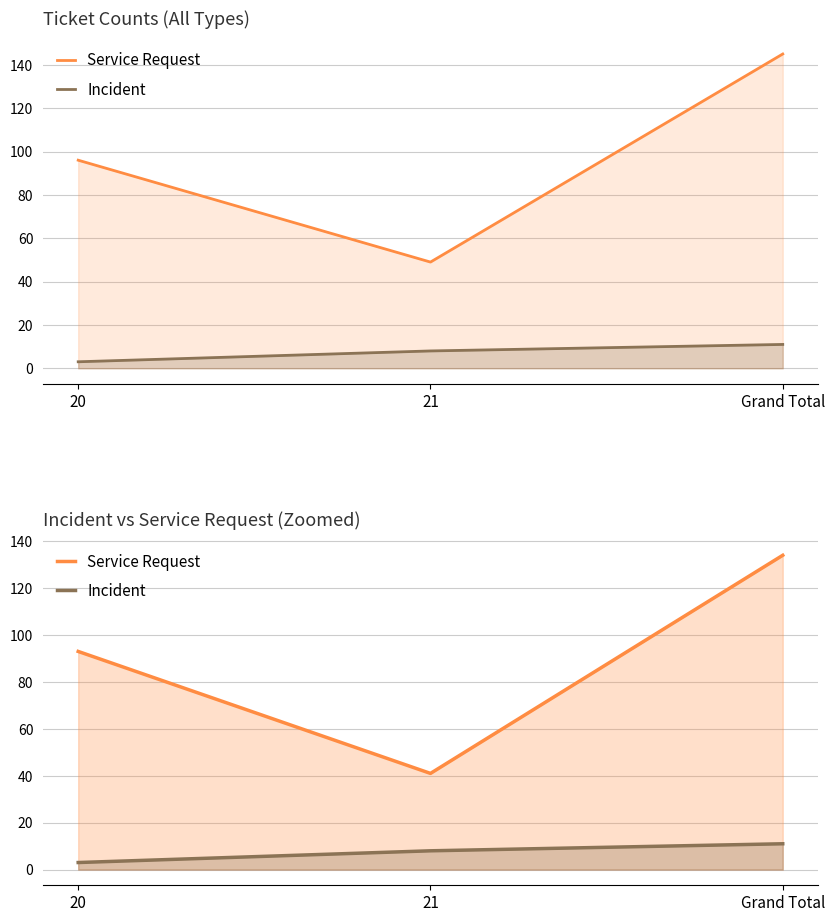

Which category has the highest value across all series?

Grand Total